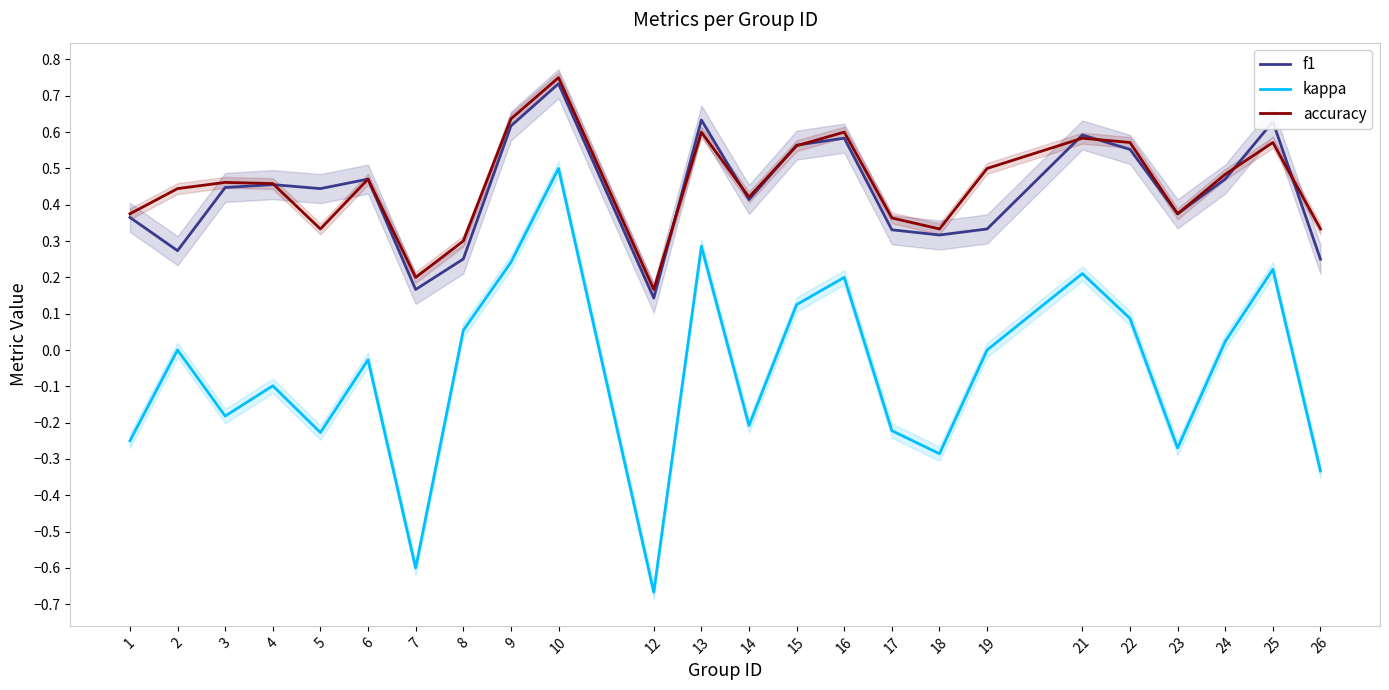

Where is the first local maximum for kappa?

2